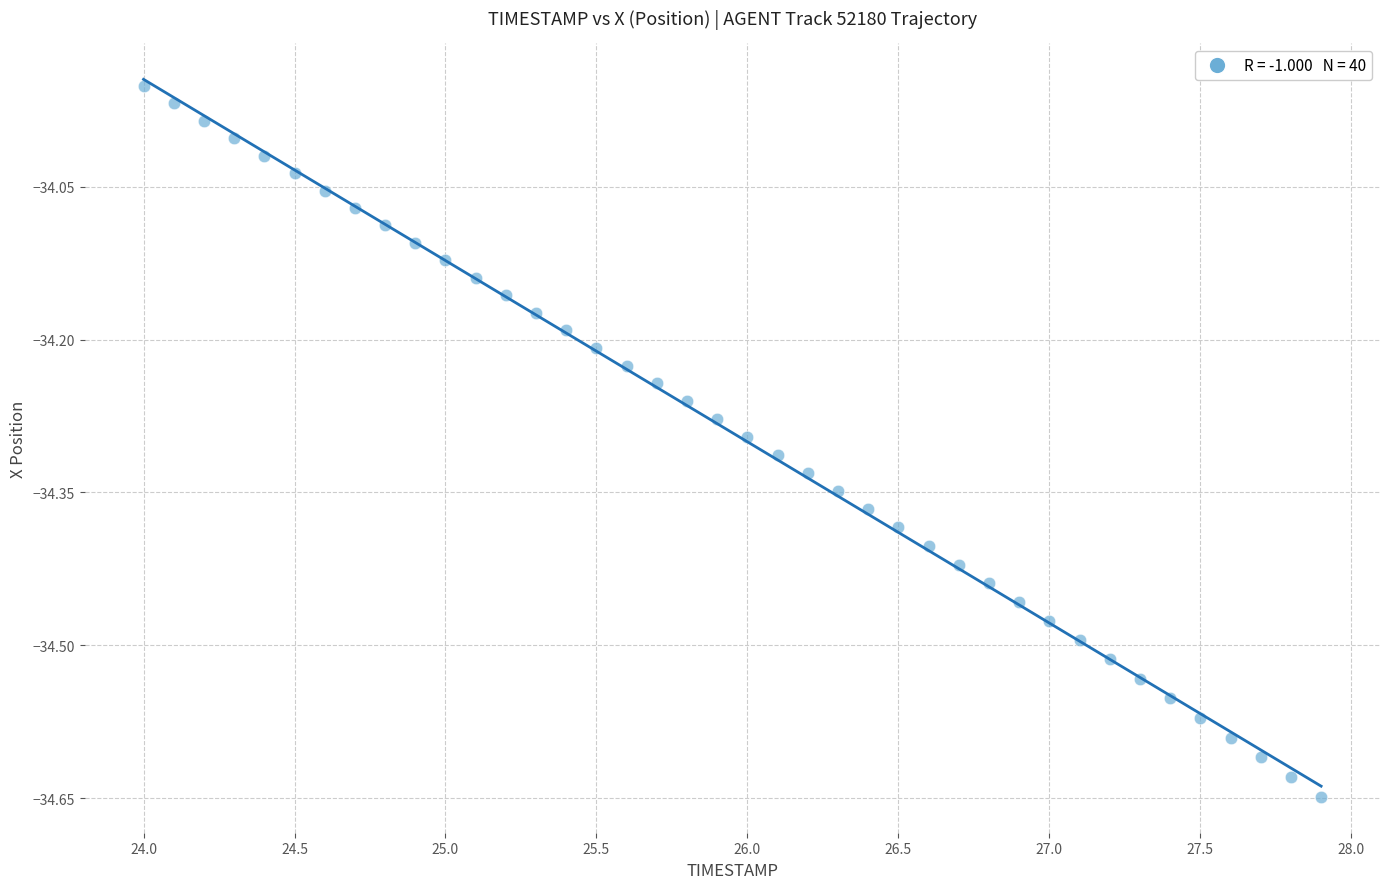

What is the range of X values (max minus min)?

3.9